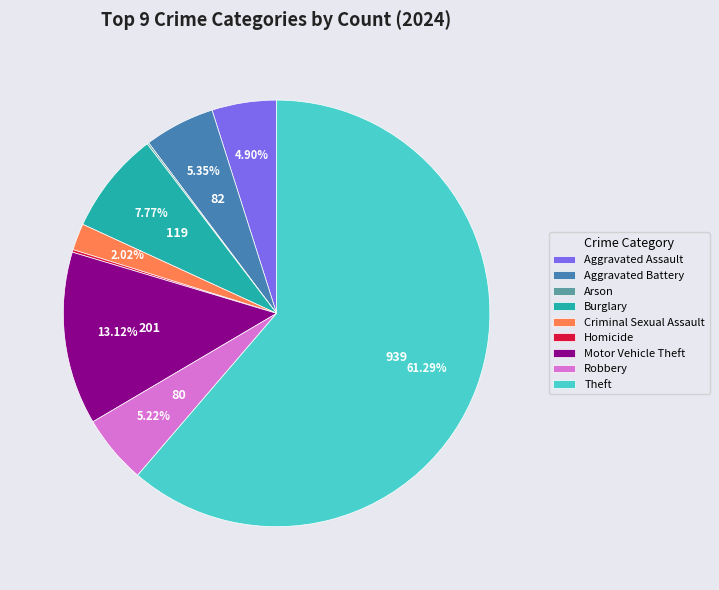

Which slice is the largest?

Theft